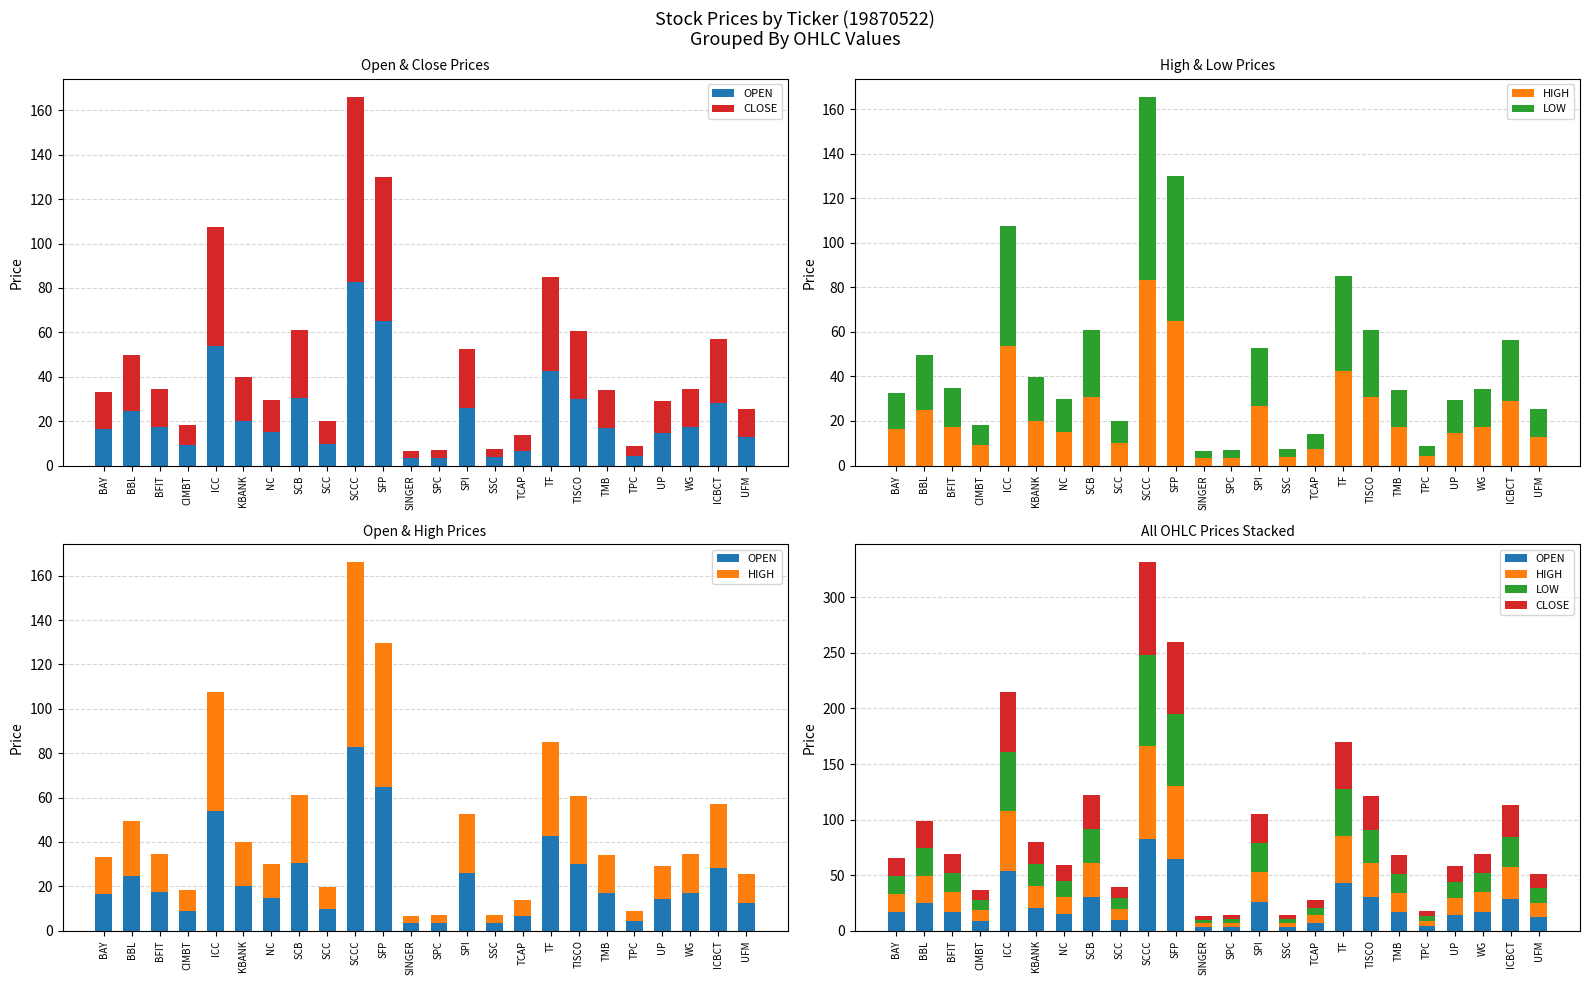

At how many categories does at least one series exceed 51?

3